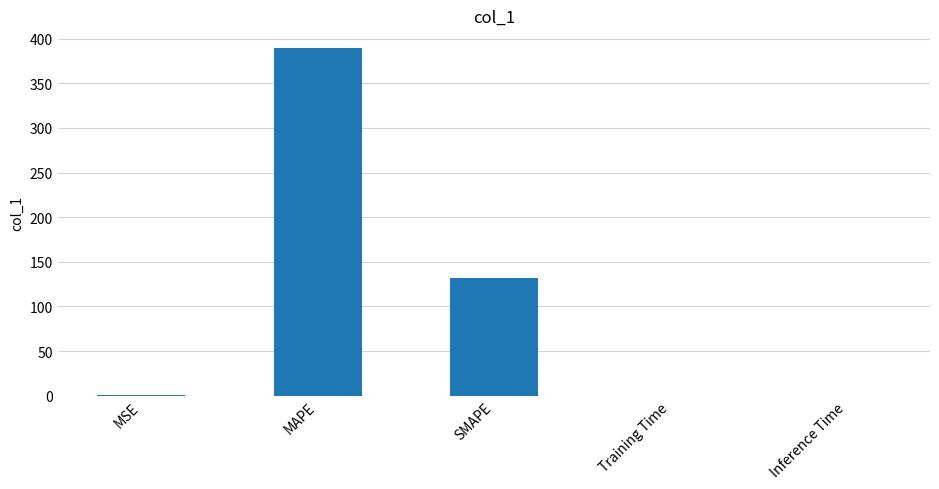

True or false: the data shows 147.1 at MAPE.

False